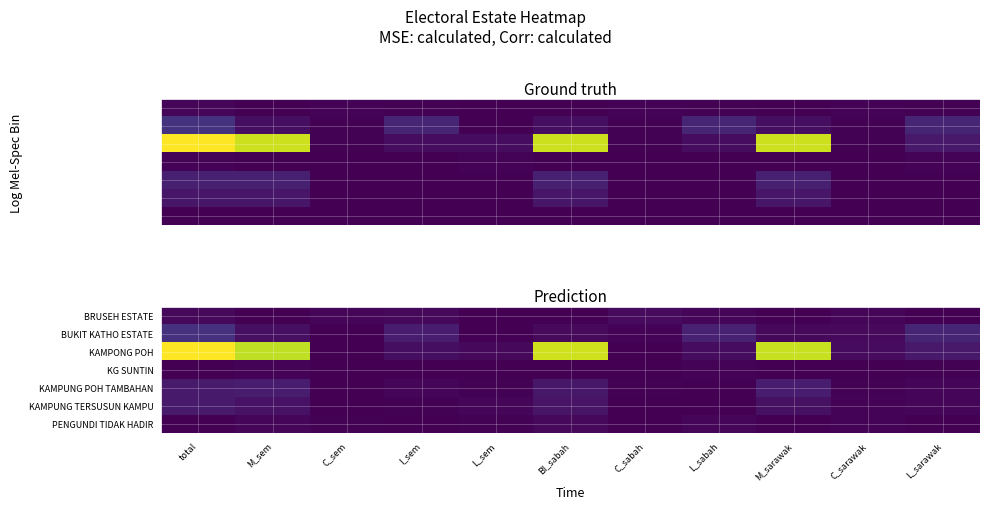

Which series has the largest range (max minus min)?

KAMPONG POH